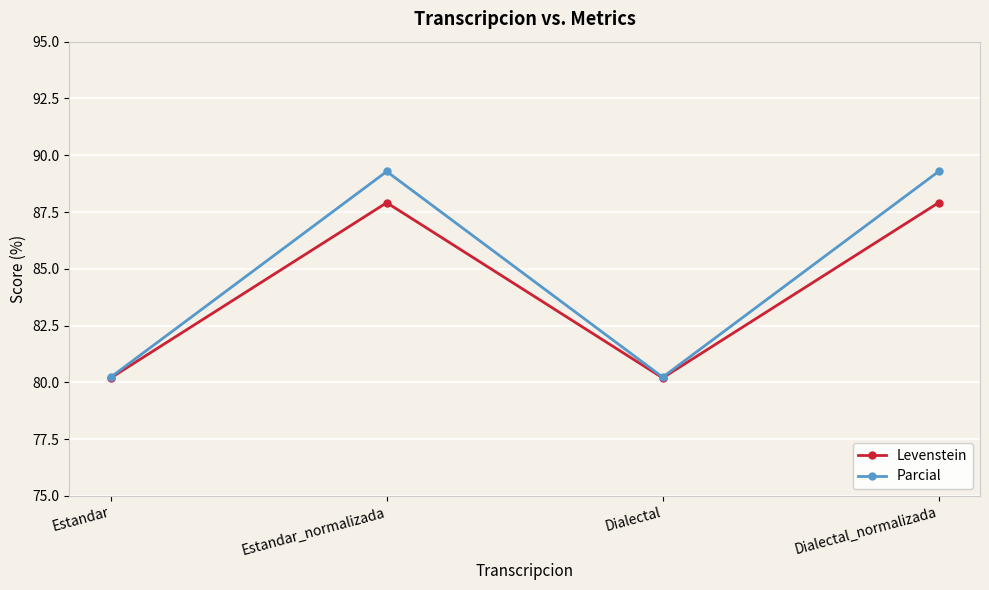

How many lines are shown in the chart?

2